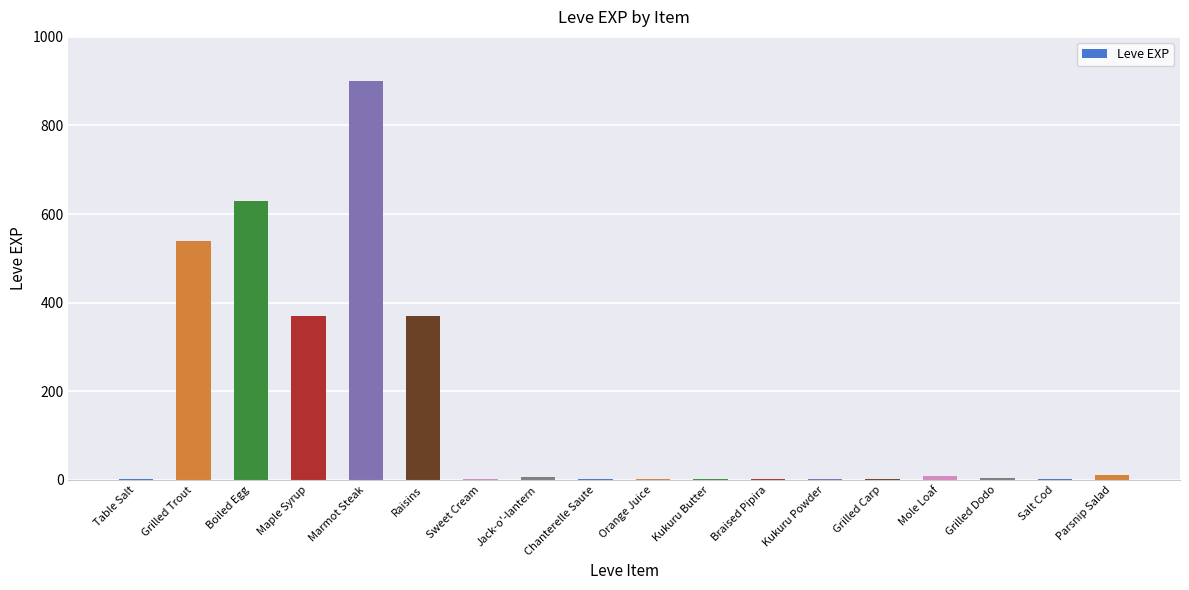

The chart shows a value of 95 at Maple Syrup. True or false?

False